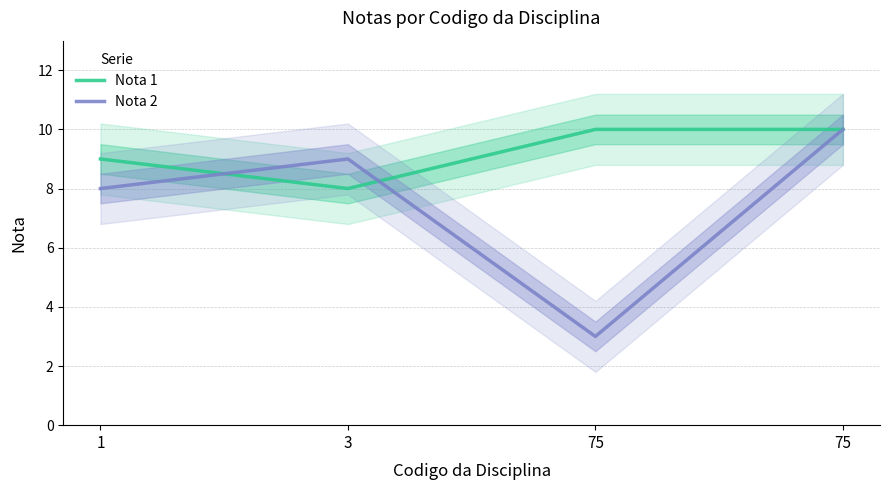

Between which two adjacent categories do Nota 2 and Nota 1 first intersect?

1 and 3